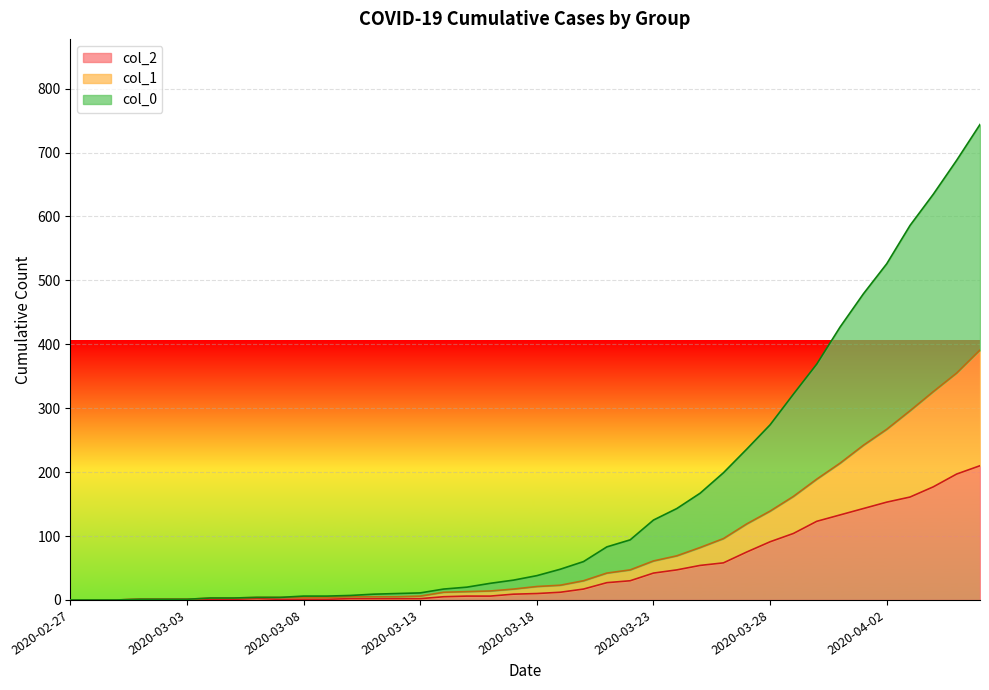

Which label corresponds to the smallest value in the chart?

2020-02-27